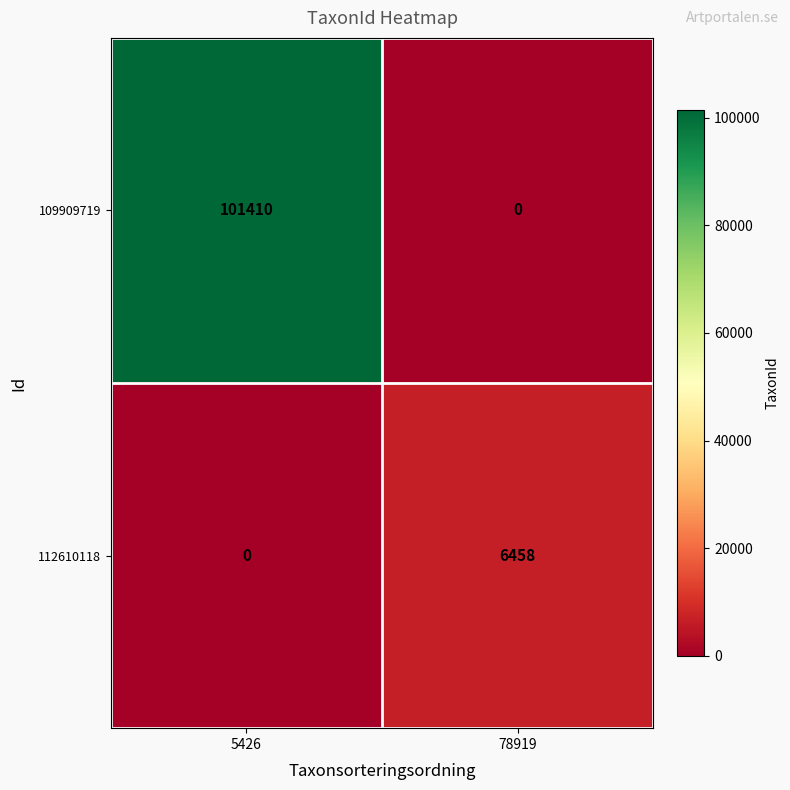

Which series has the largest total across all categories?

109909719